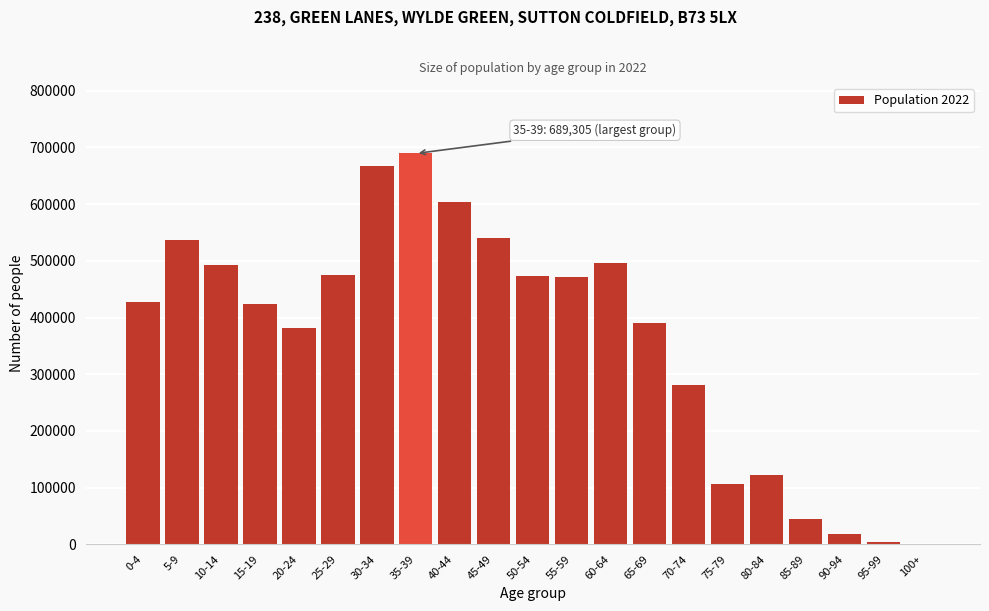

What is the sum of all values?

7646030.9